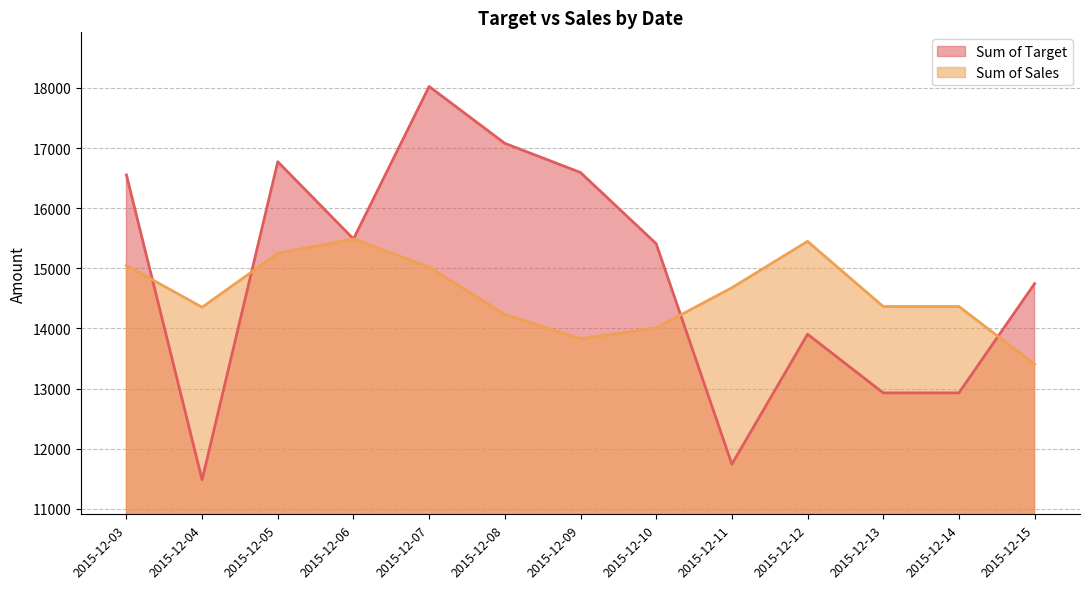

Rank the series by their maximum value, from highest to lowest.

Sum of Target, Sum of Sales